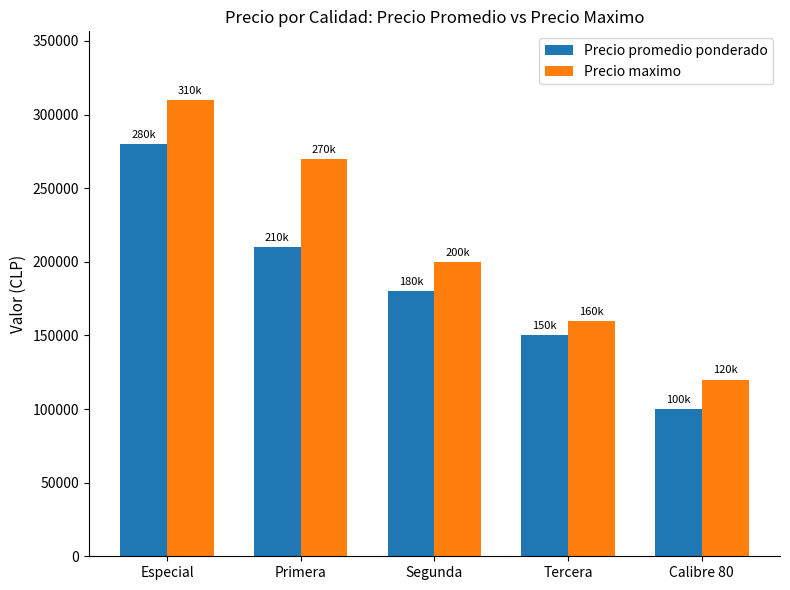

Reading right to left, what are all the values shown in this chart?

Precio promedio ponderado: 100000	150000	180000	210000	280000
Precio maximo: 120000	160000	200000	270000	310000